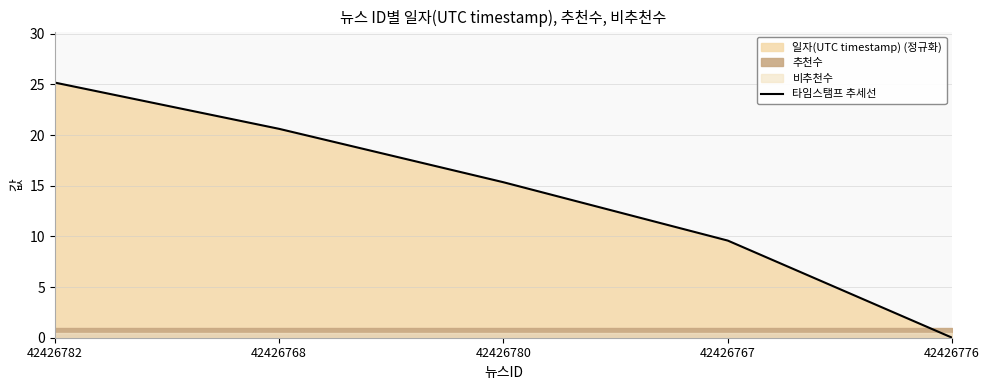

Which has a higher value, 42426768 or 42426776?

42426768